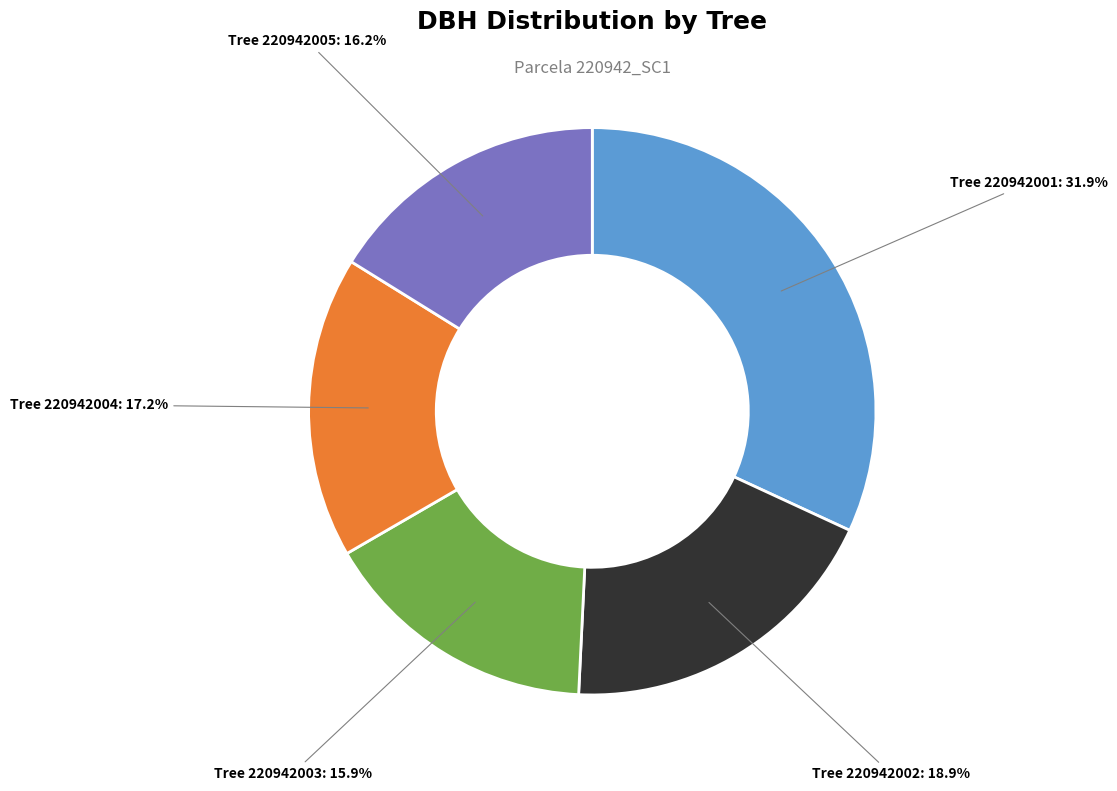

To the nearest percent, what is the average slice percentage?

20%